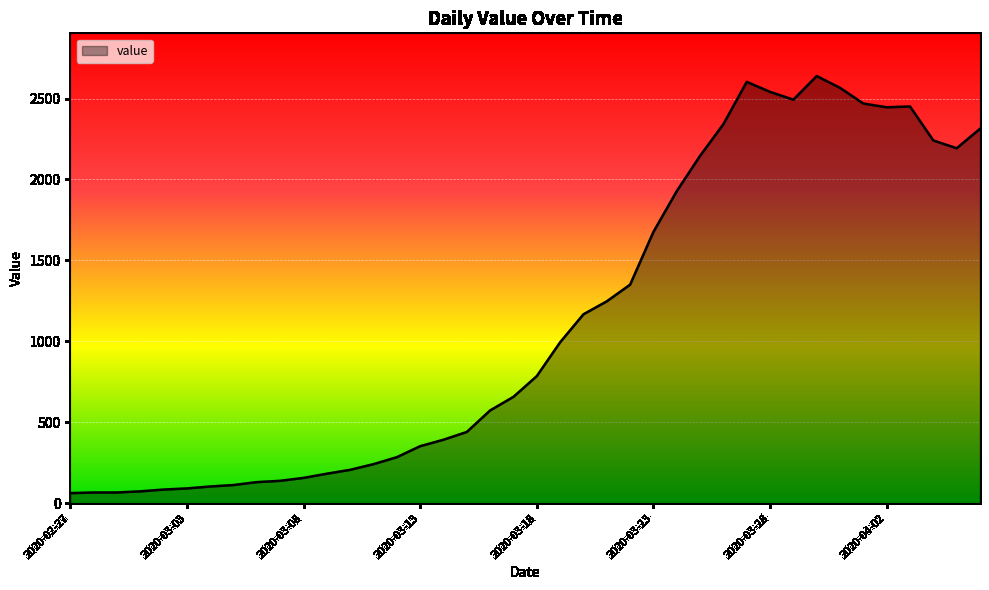

What is the greatest value displayed?

2639